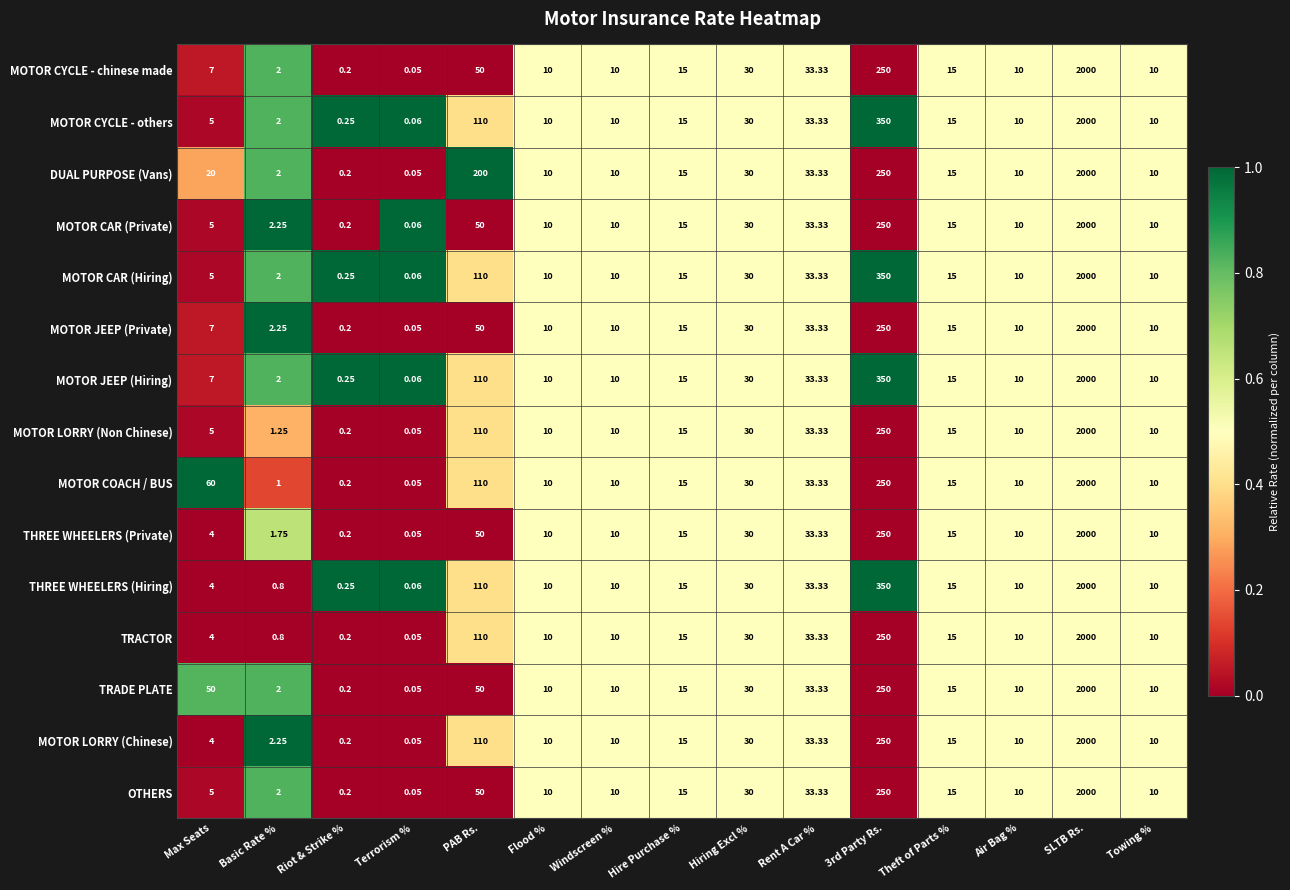

At which category does the chart reach its peak across all series?

SLTB Rs.